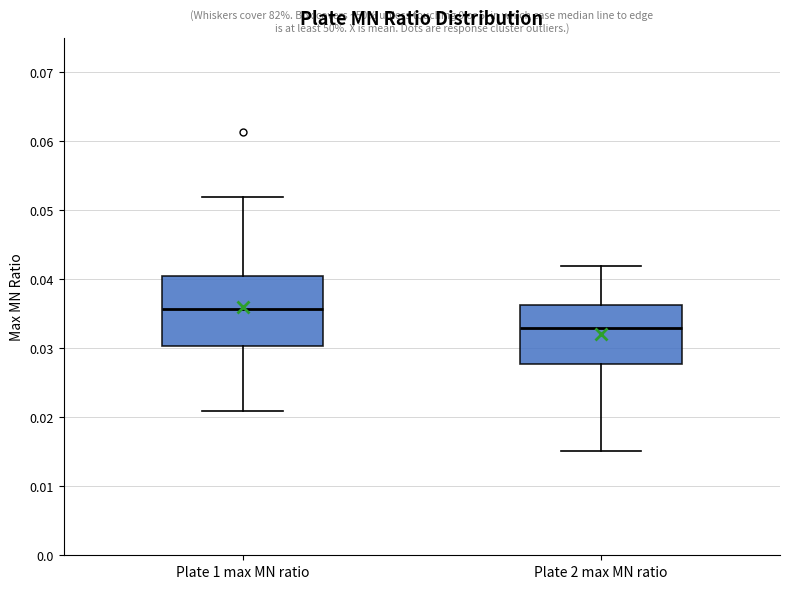

Which box has the lowest median line?

Plate 2 max MN ratio